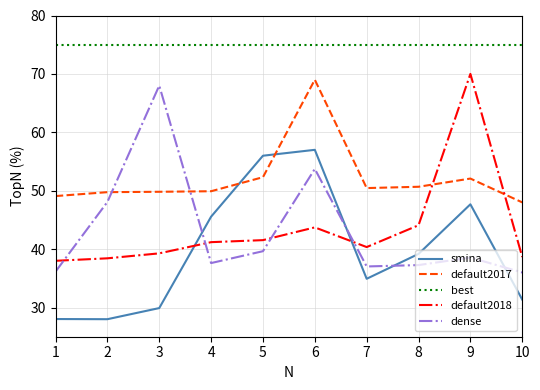

In dense, how many points are higher than both neighbors (excluding endpoints)?

3